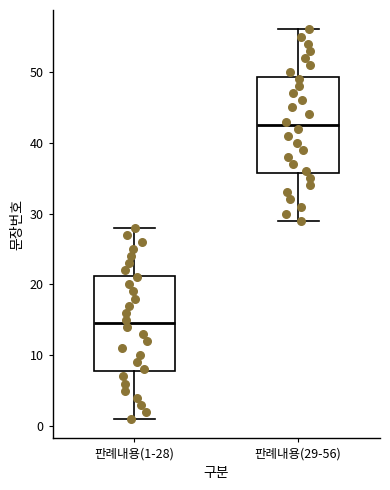

Where does the median line of the box for 판례내용(1-28) sit on the y-axis? The values are not printed on the chart, so give them approximately, as read against the axis.

15